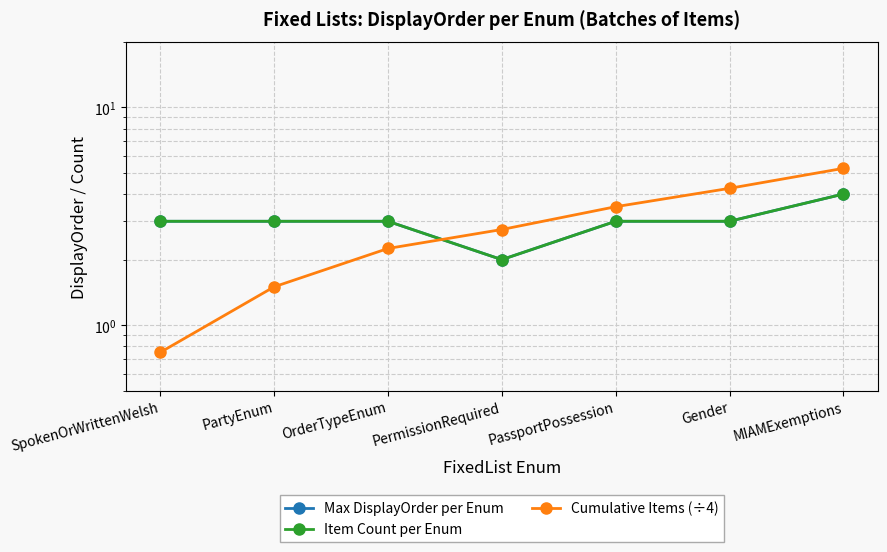

List the labels in order of Cumulative Items (÷4) value, smallest first.

SpokenOrWrittenWelsh, PartyEnum, OrderTypeEnum, PermissionRequired, PassportPossession, Gender, MIAMExemptions